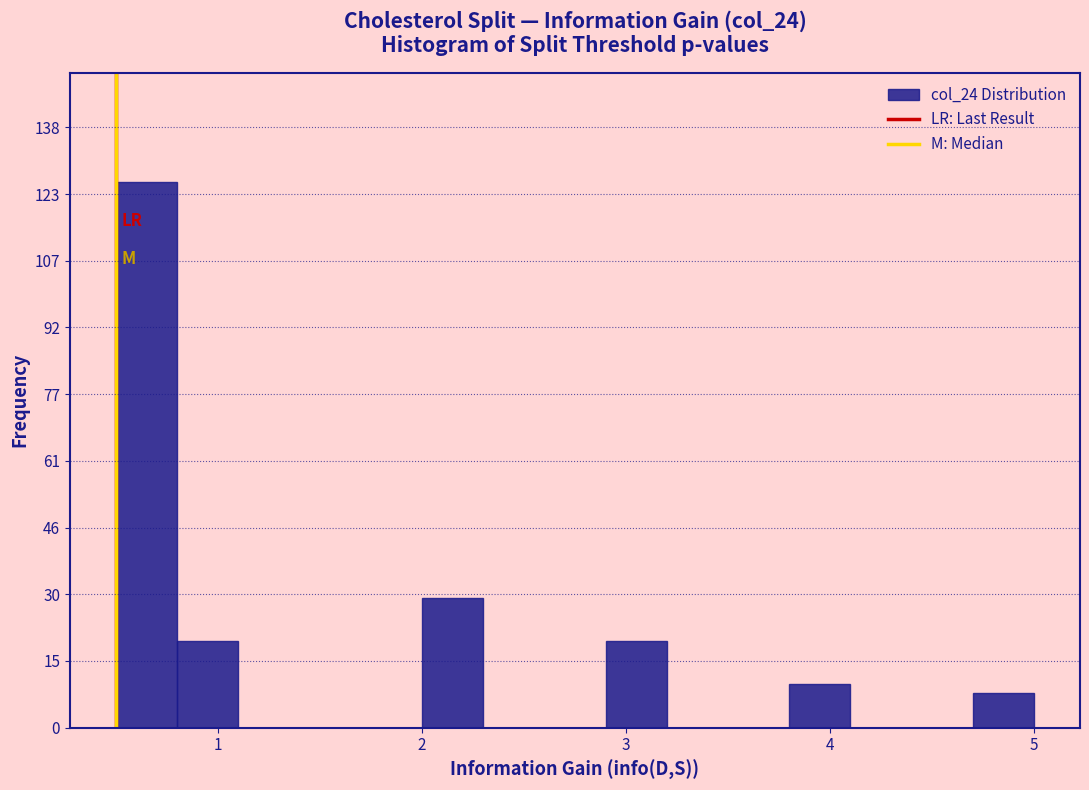

Read against the x-axis, roughly where is the centre of the tallest bar?

0.7